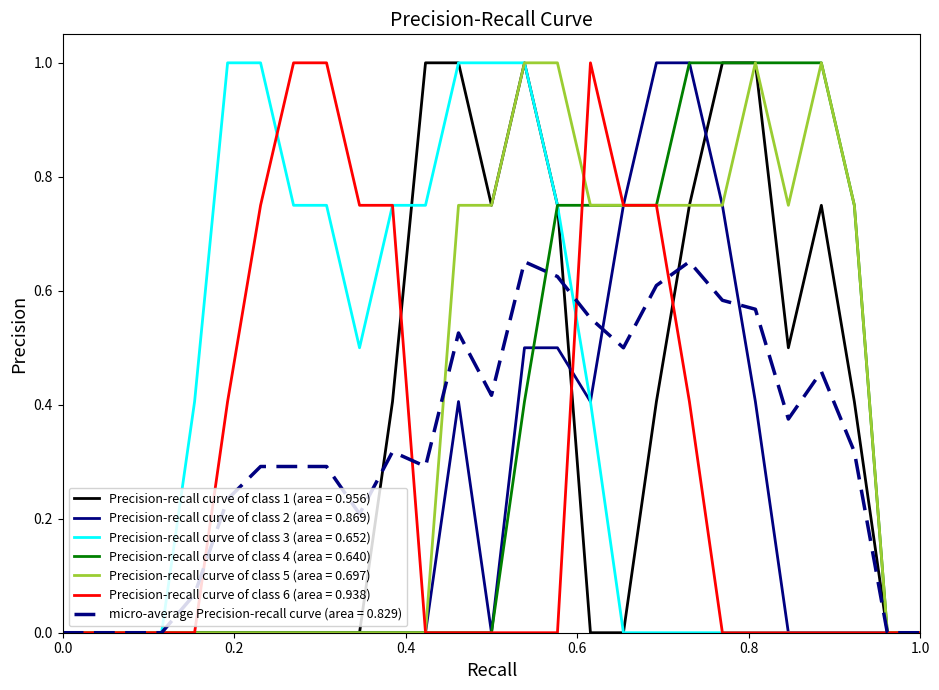

What are all the series names shown in the legend?

Precision-recall curve of class 1 (area = 0.956), Precision-recall curve of class 2 (area = 0.869), Precision-recall curve of class 3 (area = 0.652), Precision-recall curve of class 4 (area = 0.640), Precision-recall curve of class 5 (area = 0.697), Precision-recall curve of class 6 (area = 0.938), micro-average Precision-recall curve (area = 0.829)